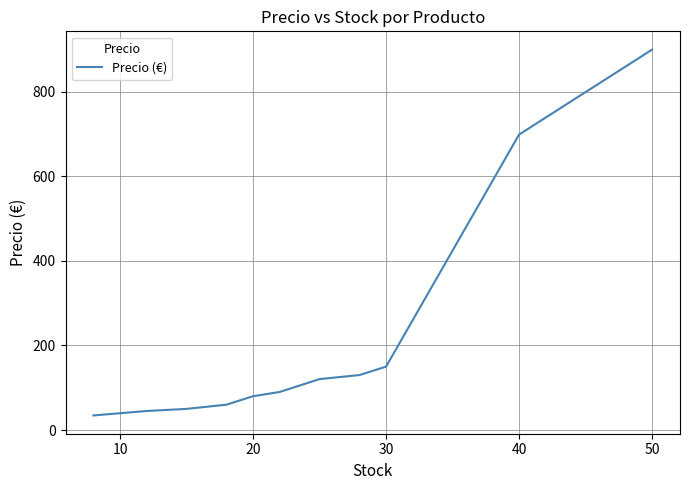

What is the difference between the maximum and minimum values?

865.5